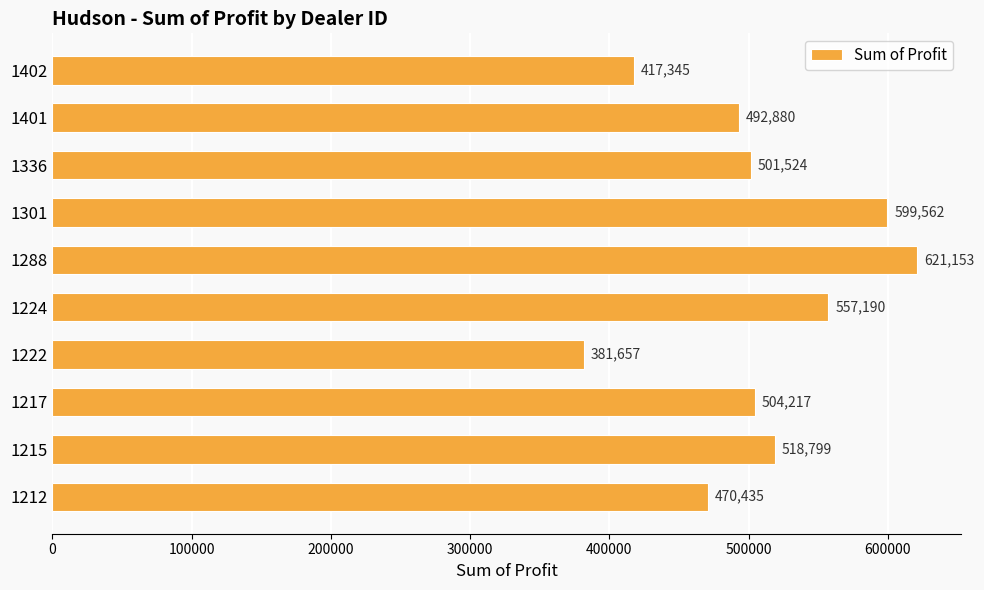

What is the smallest value displayed?

381657.0